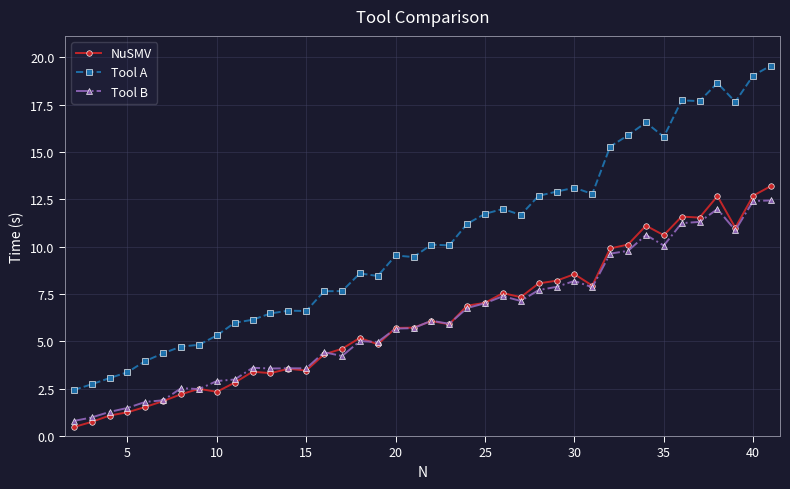

Which series has the largest total across all categories?

Tool A